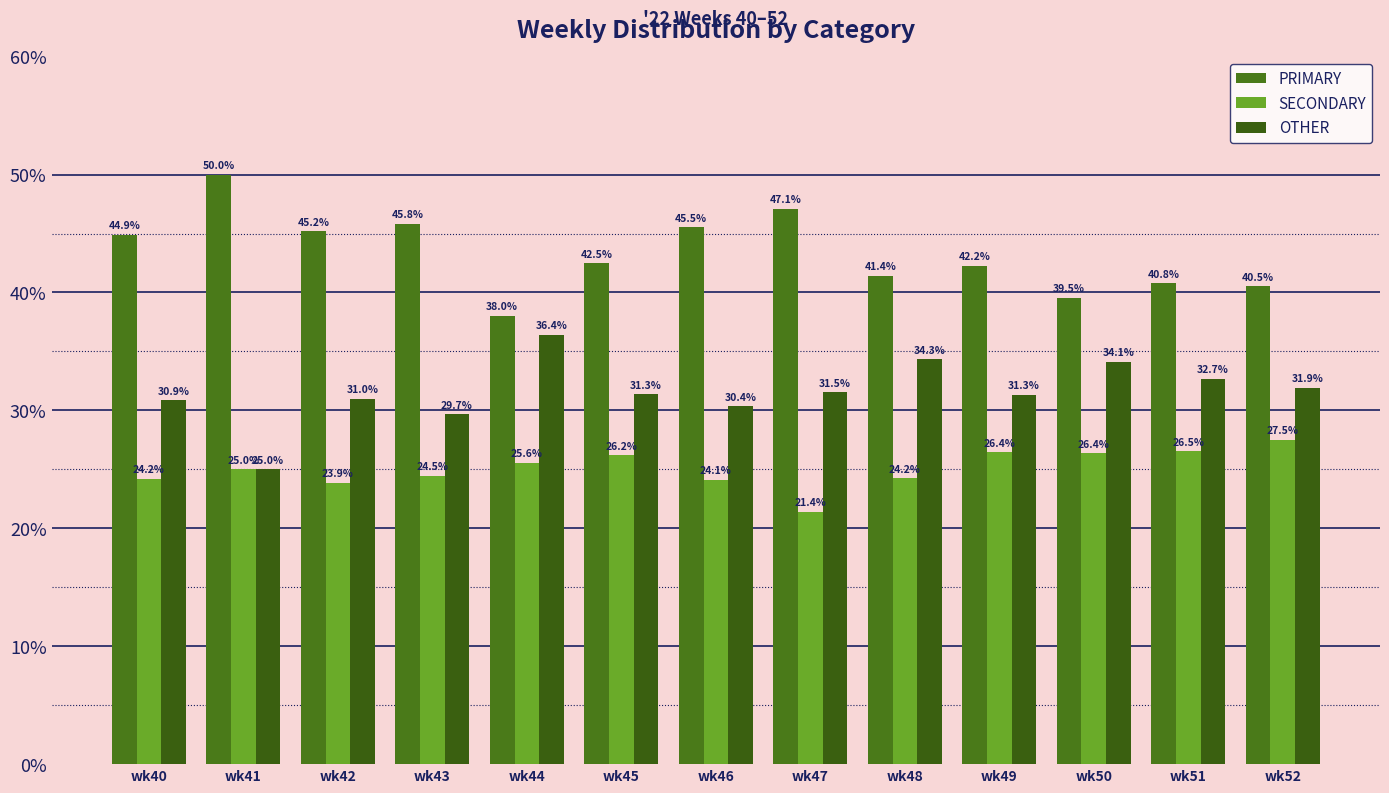

What is the average value of the PRIMARY series?

43.4